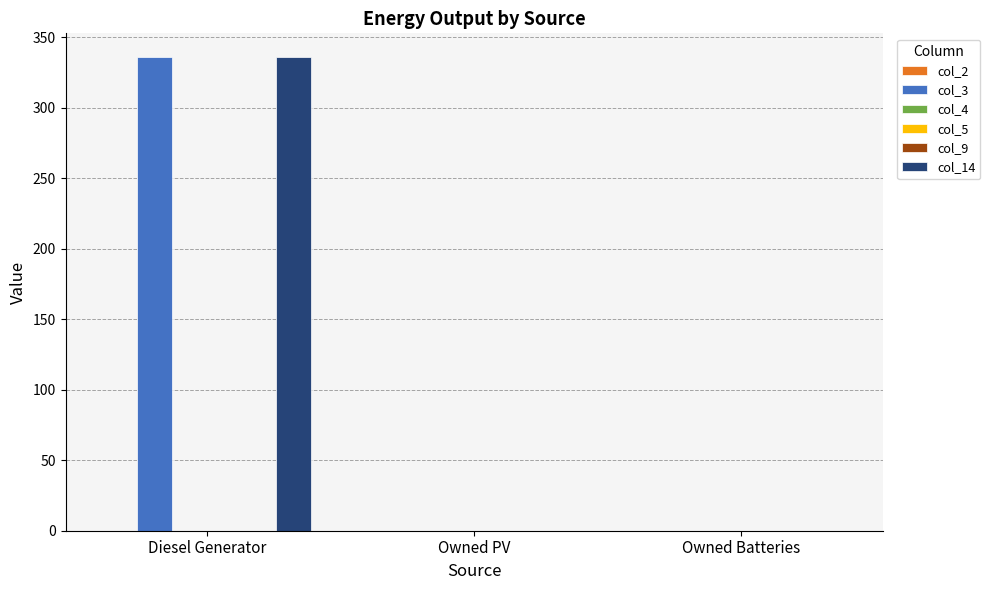

True or false: col_3 has a value of 0 at Owned PV.

True